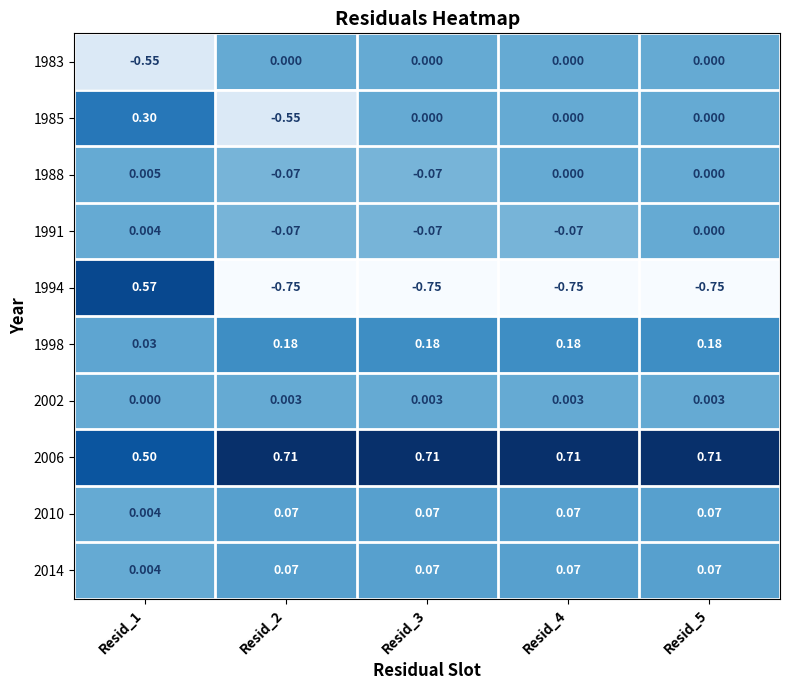

Is the value of 1983 at Resid_3 greater than the value of 2010 at Resid_4?

No